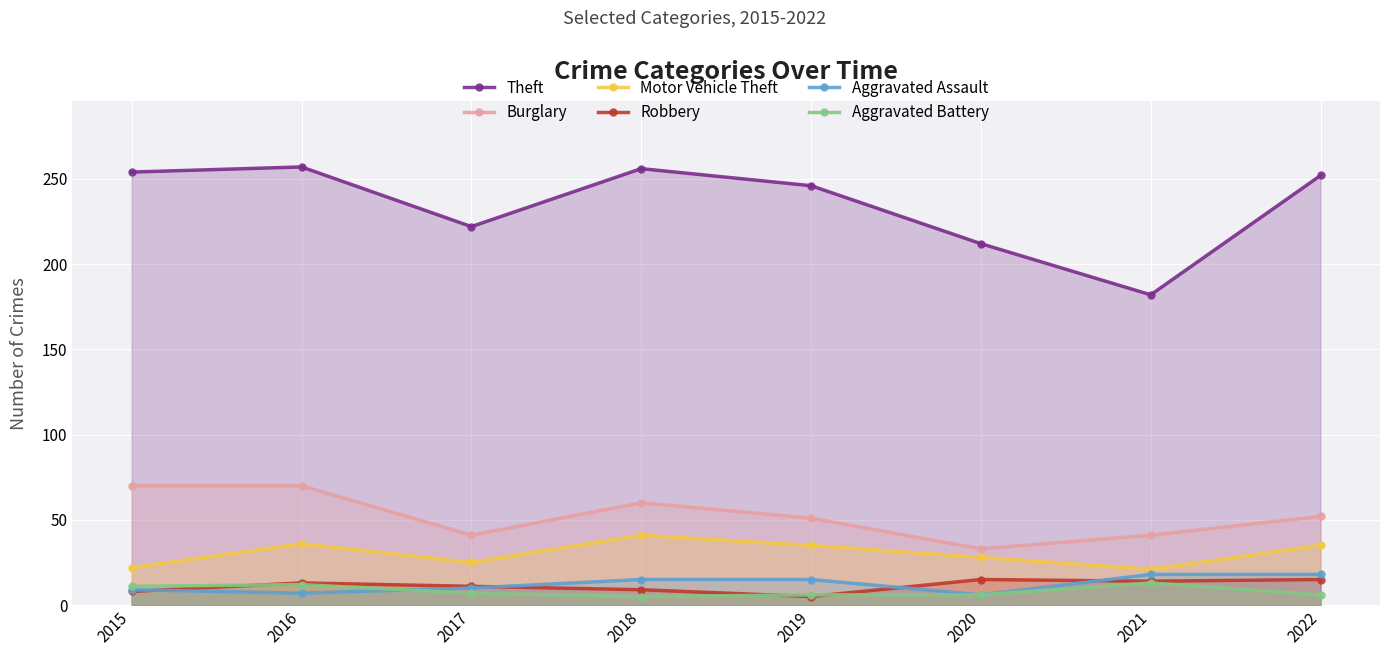

Which series has the widest spread of values?

Theft